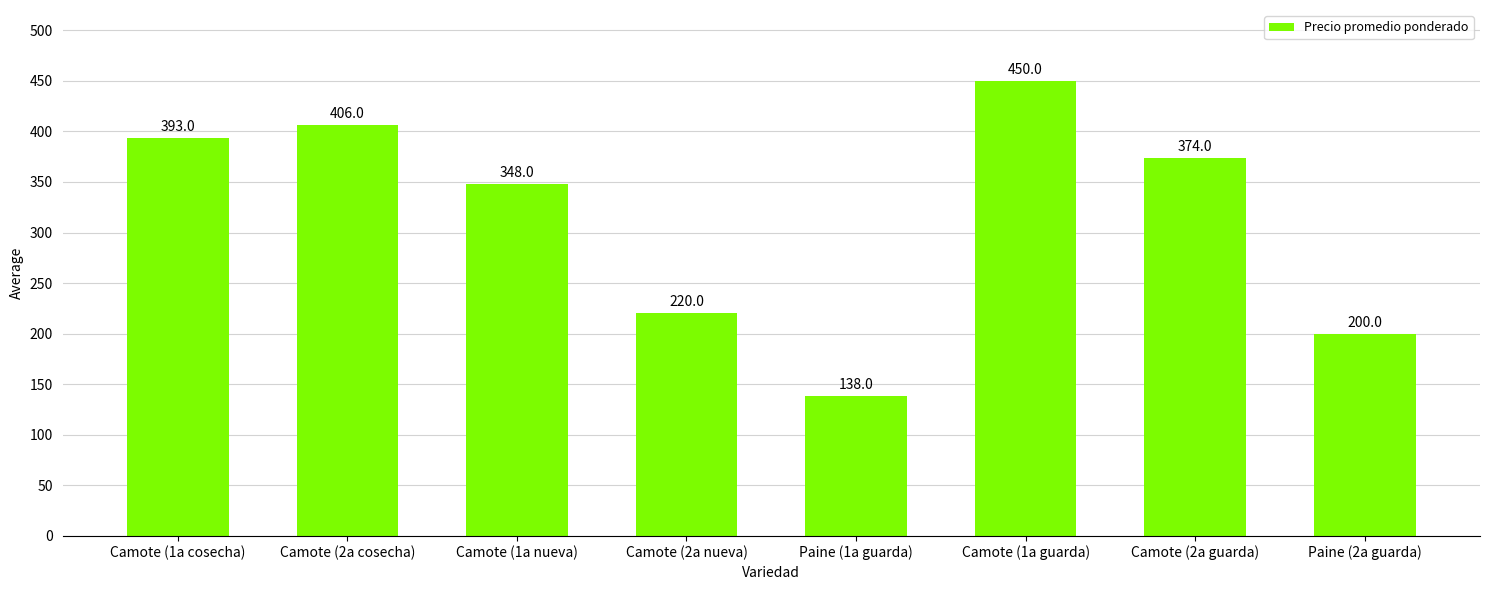

Reading right to left, list all the values displayed in this chart.

200	374	450	138	220	348	406	393